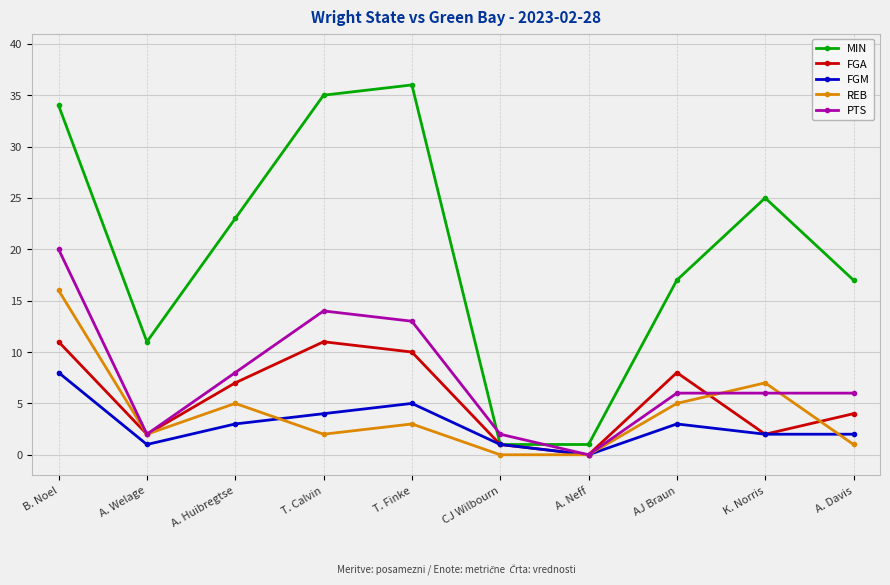

Which series has the largest total across all categories?

MIN